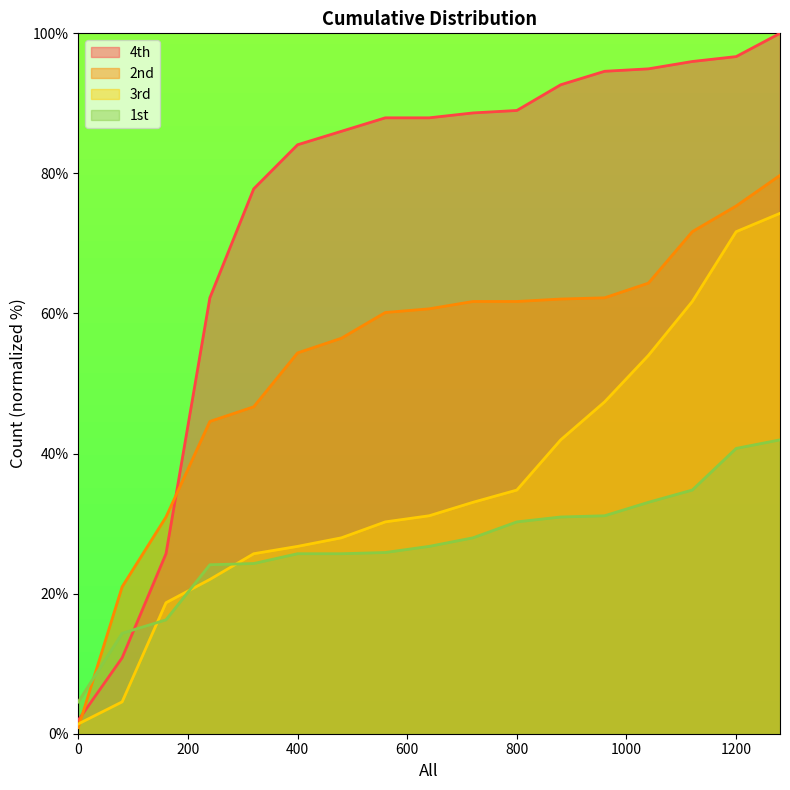

At which category is the sum across all series the highest?

1280